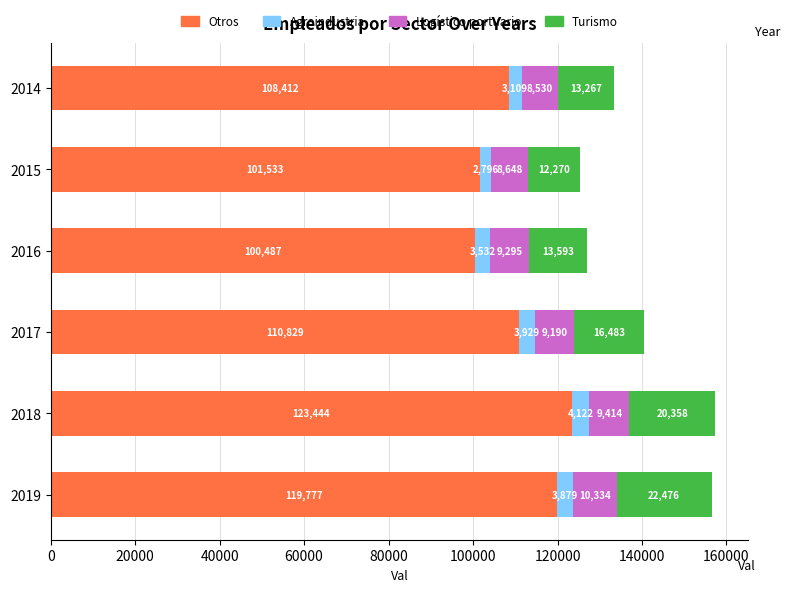

At which category is the sum across all series the highest?

2018